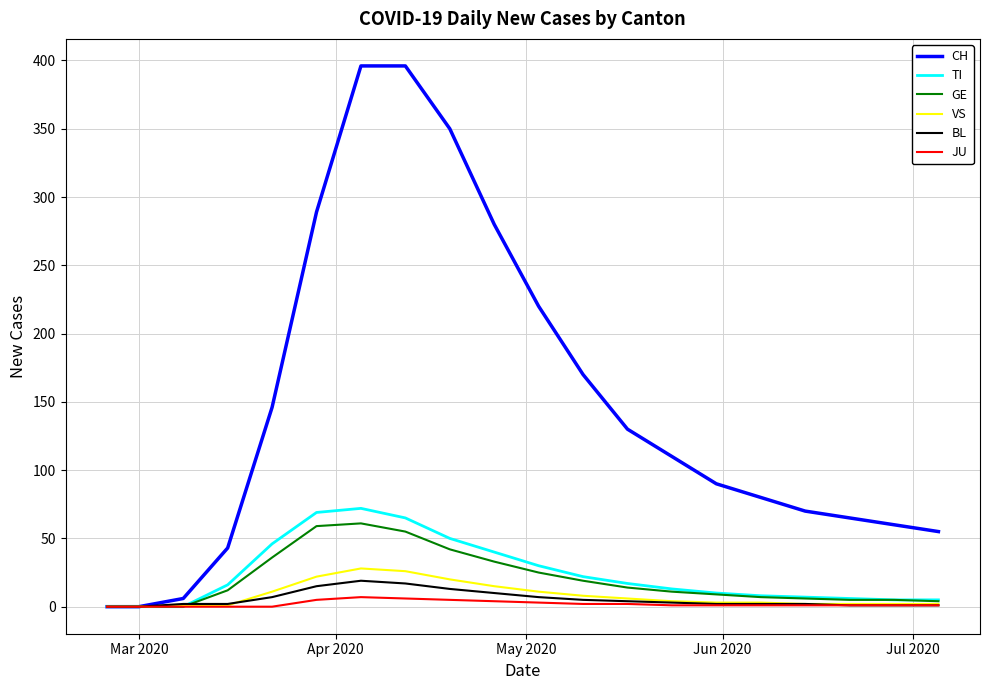

What is the greatest value displayed?

396